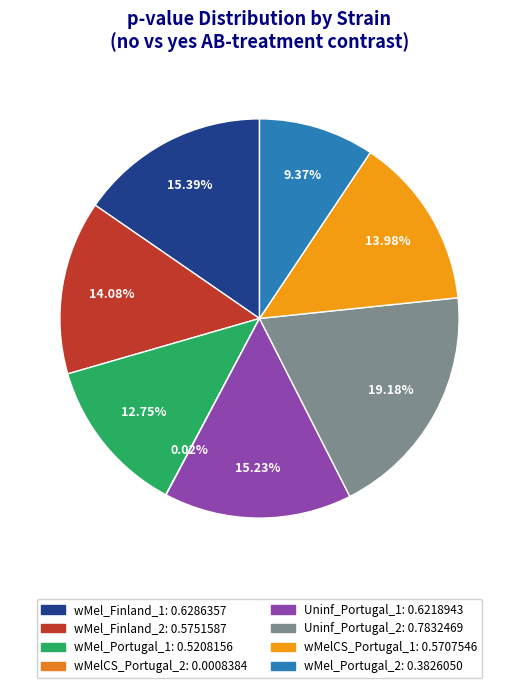

Rank the categories by value from lowest to highest.

wMelCS_Portugal_2, wMel_Portugal_2, wMel_Portugal_1, wMelCS_Portugal_1, wMel_Finland_2, Uninf_Portugal_1, wMel_Finland_1, Uninf_Portugal_2